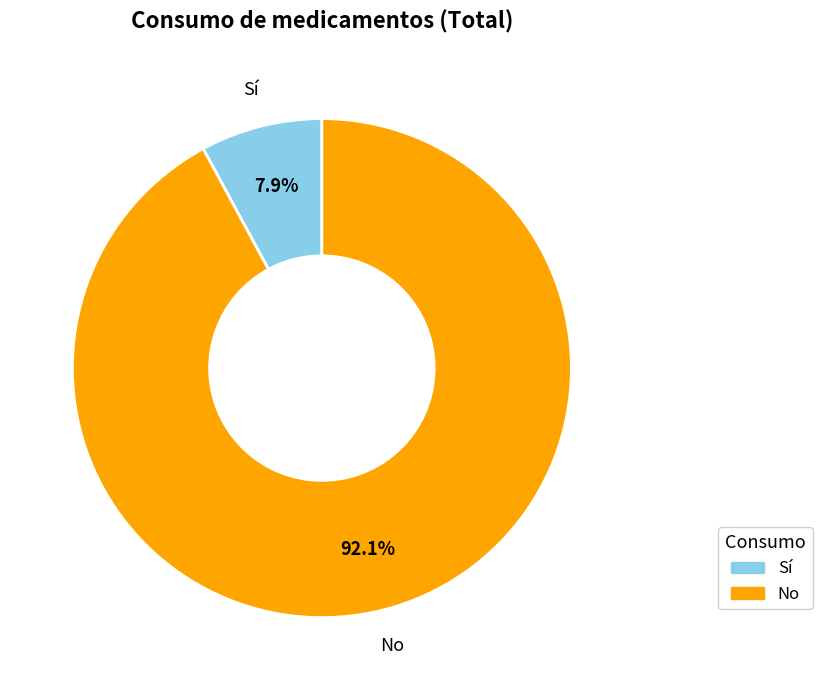

How many slices are in this pie chart?

2